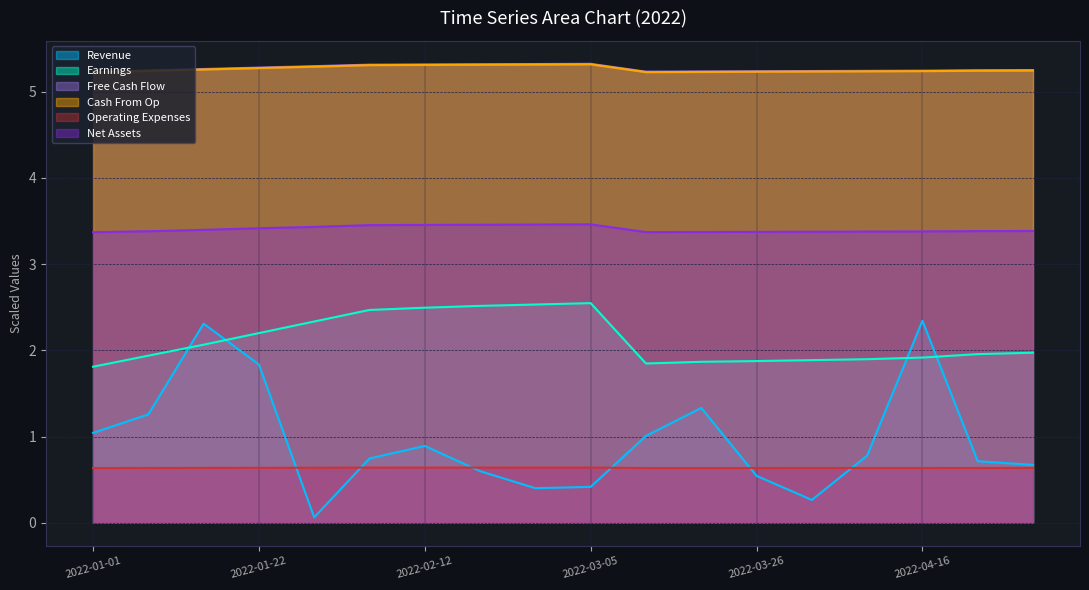

Does the chart display data point markers on the line(s)?

No